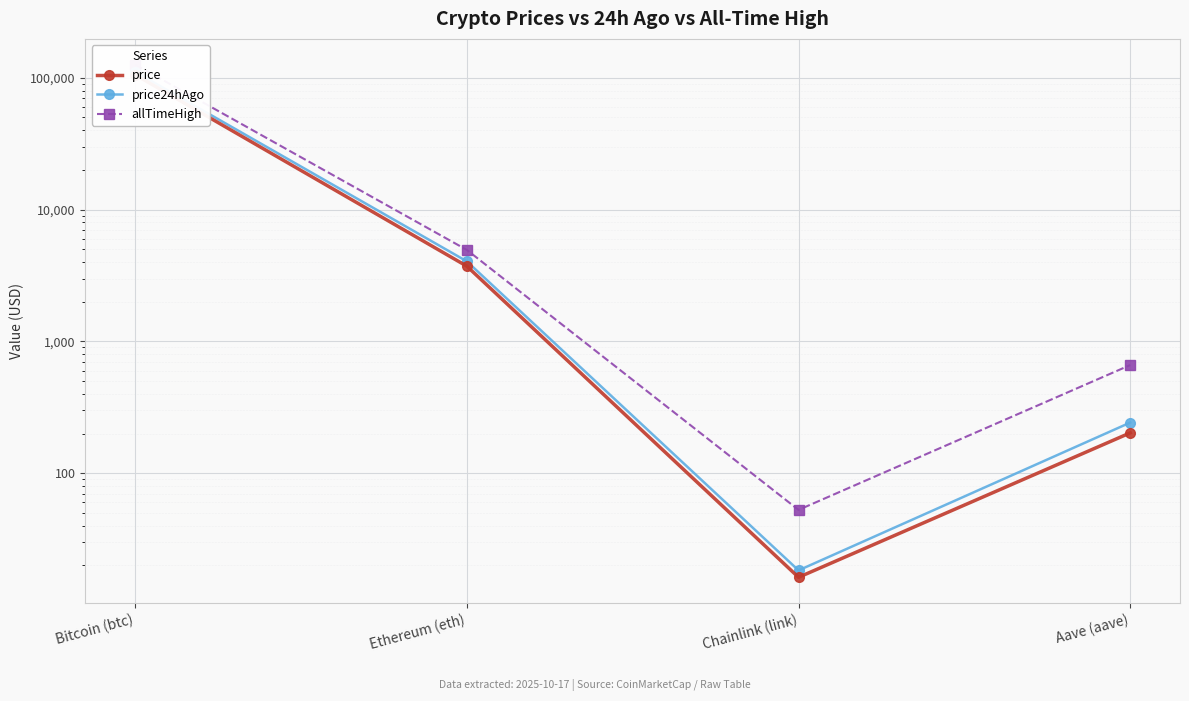

What is the label of the 4th point from the left?

Aave (aave)